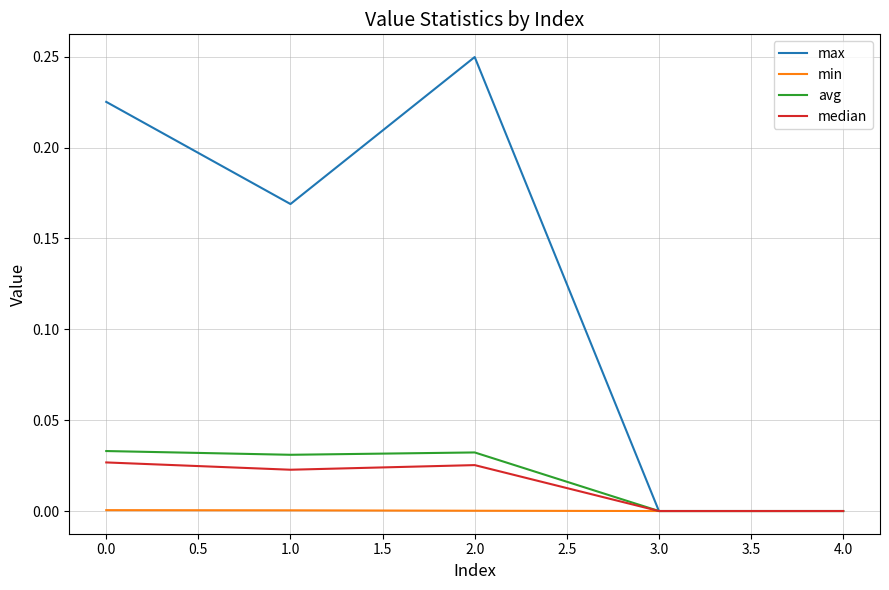

The median series shows 0.0 at 4.0. True or false?

True